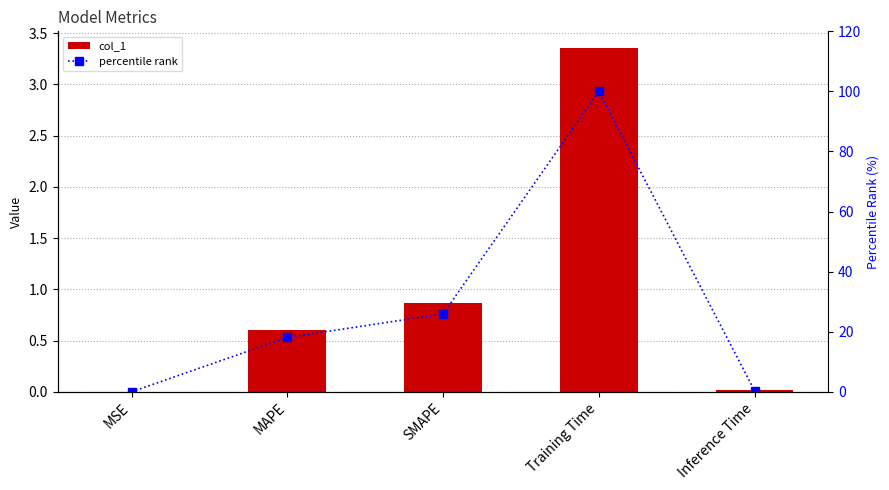

Between SMAPE and MAPE, which is larger?

SMAPE